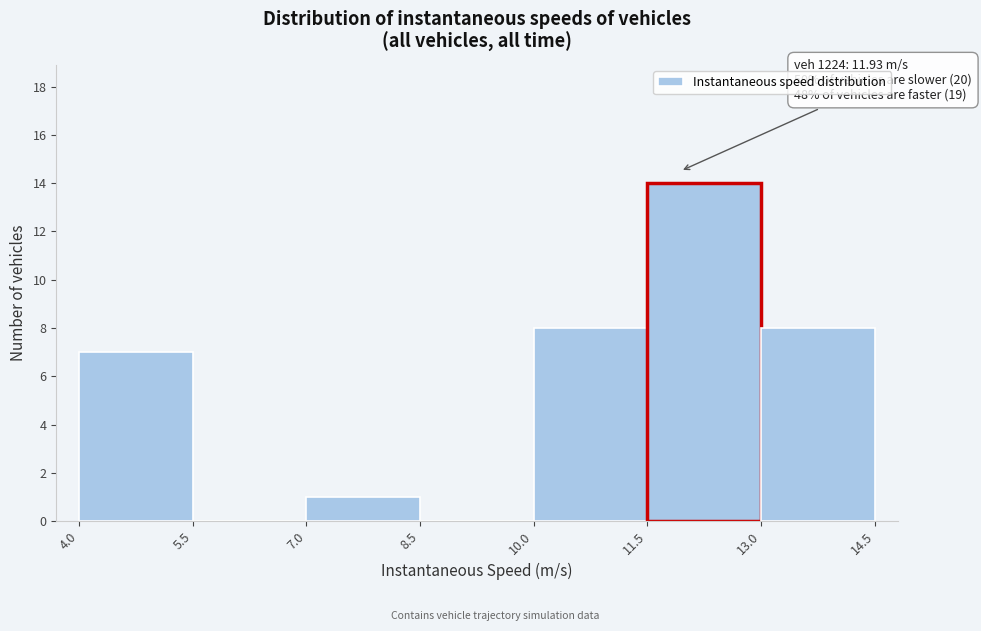

Which range on the x-axis has the tallest bar?

11.5 to 13.0